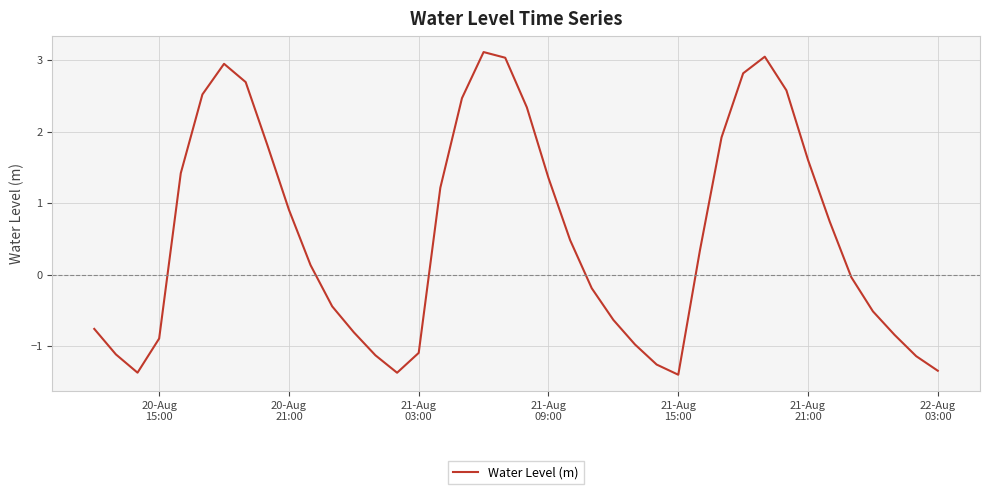

What is the difference between the maximum and minimum values?

4.5